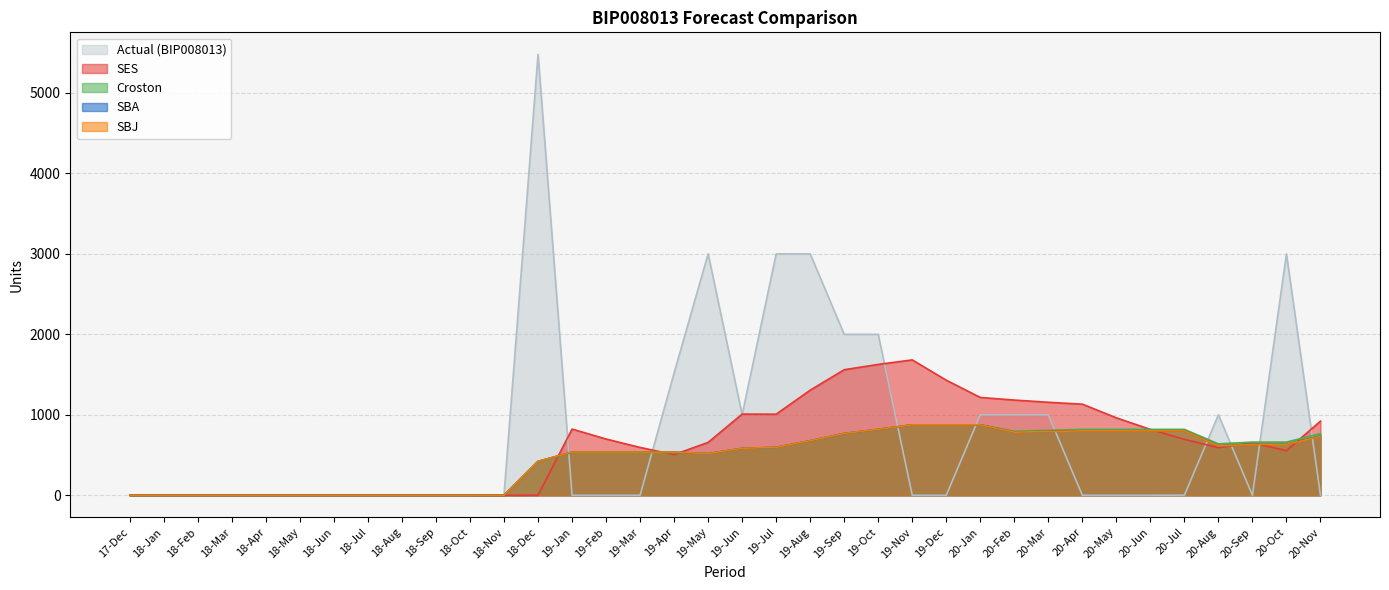

In Croston, how many points are lower than both neighbors (excluding endpoints)?

3